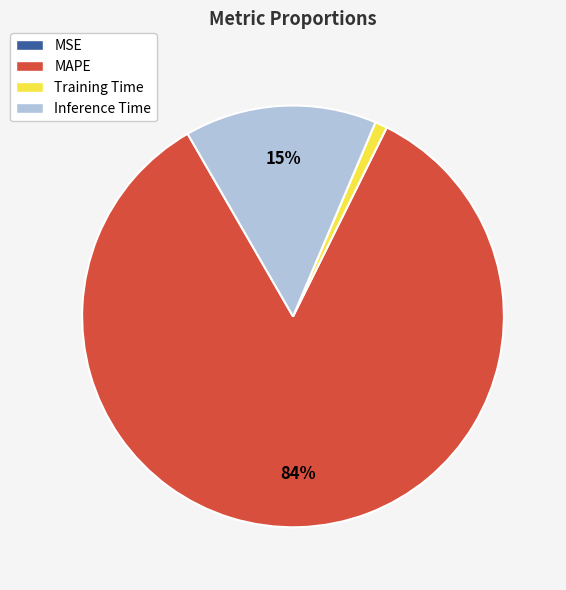

Which category accounts for the majority?

MAPE